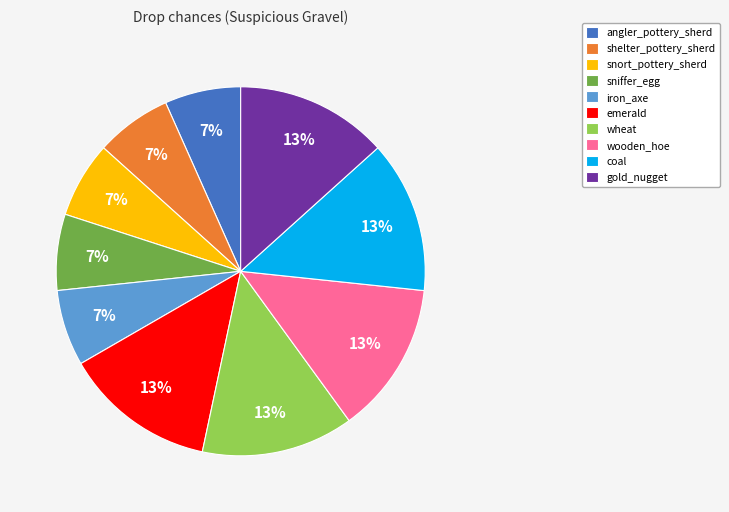

To the nearest percent, what portion does angler_pottery_sherd represent?

7%